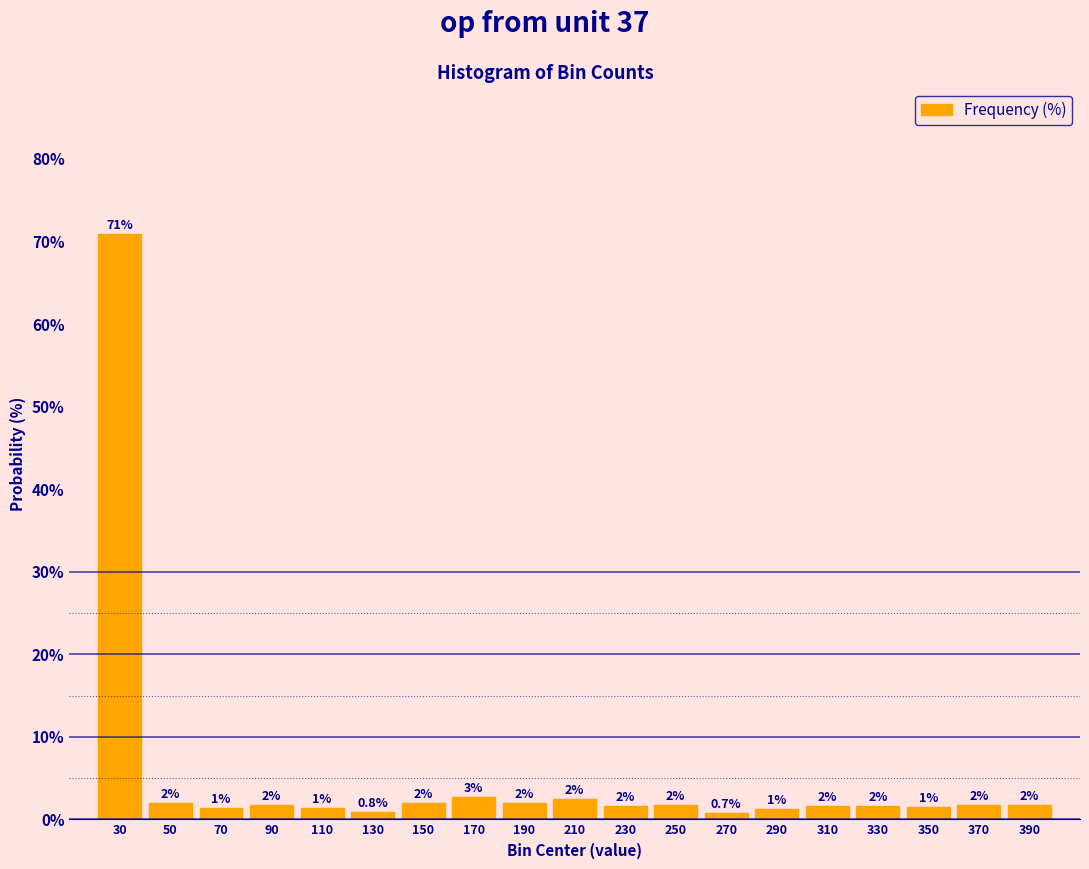

How many bars are there in total?

19